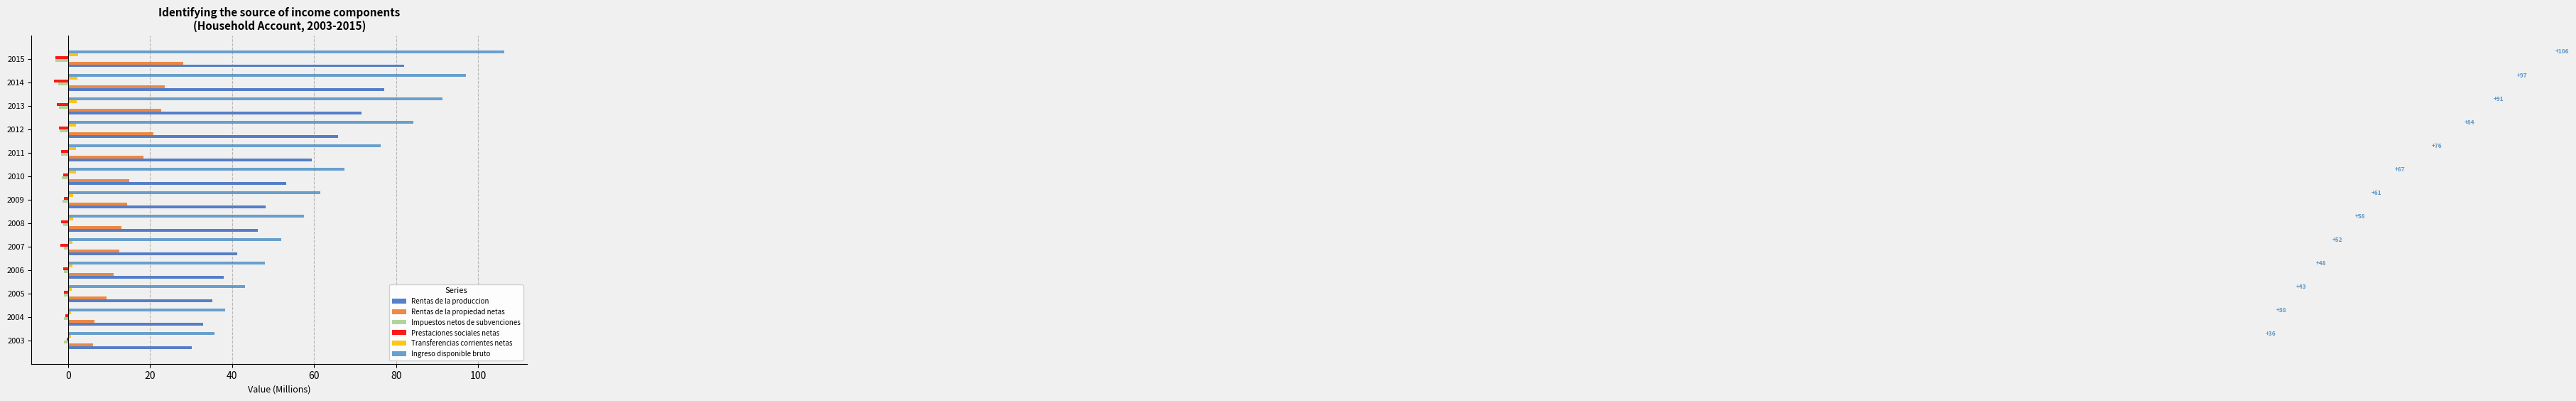

Is it true that Impuestos netos de subvenciones equals -1.0 at 2006?

True